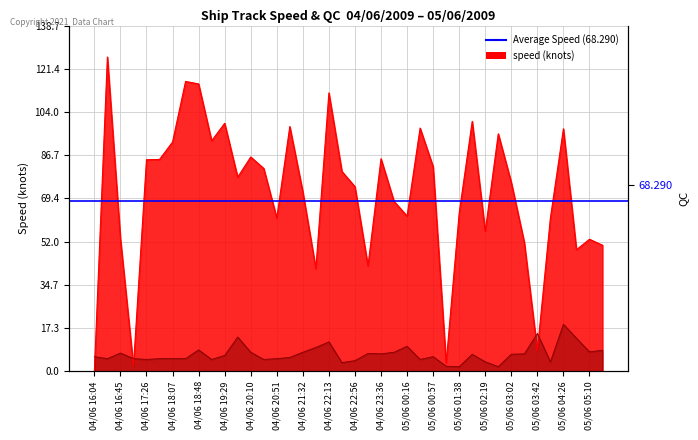

How many positive values does the speed series have?

39